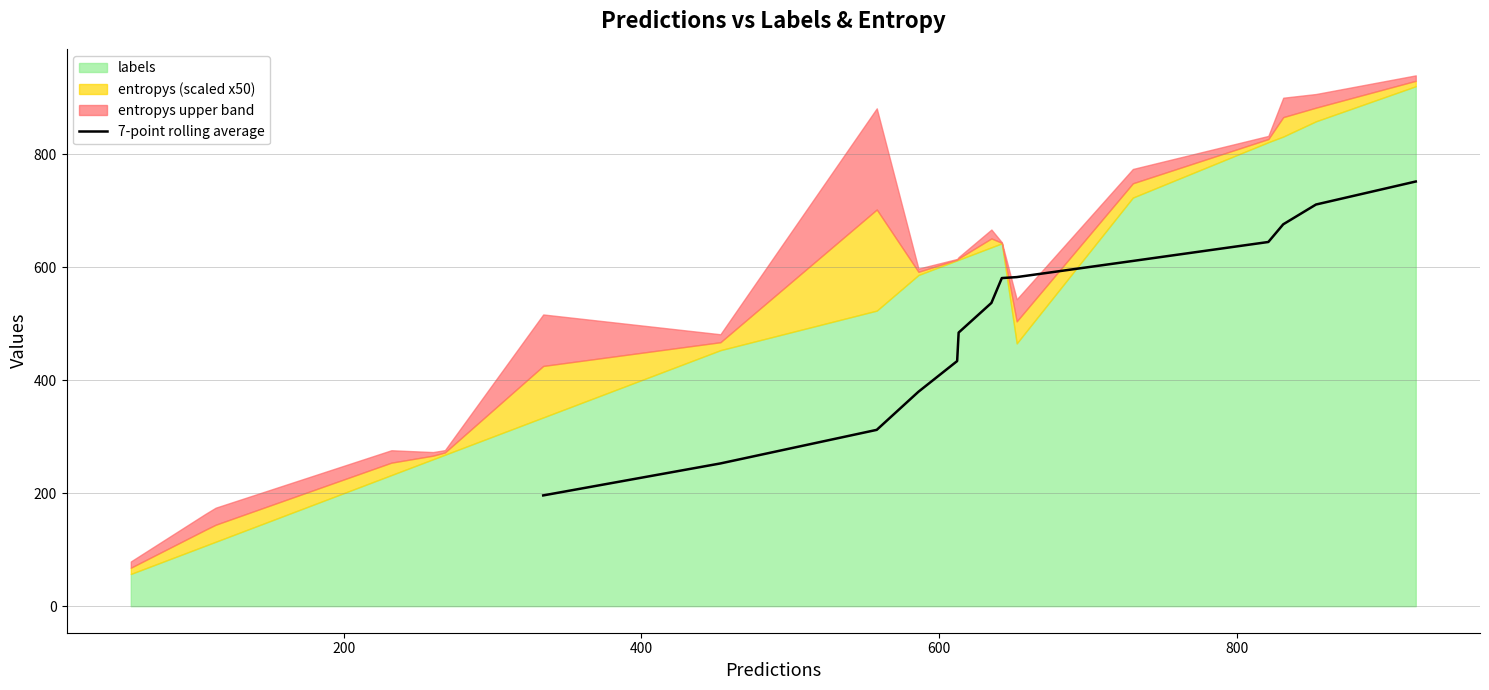

What is the highest value of the 7-point rolling average series?

751.4